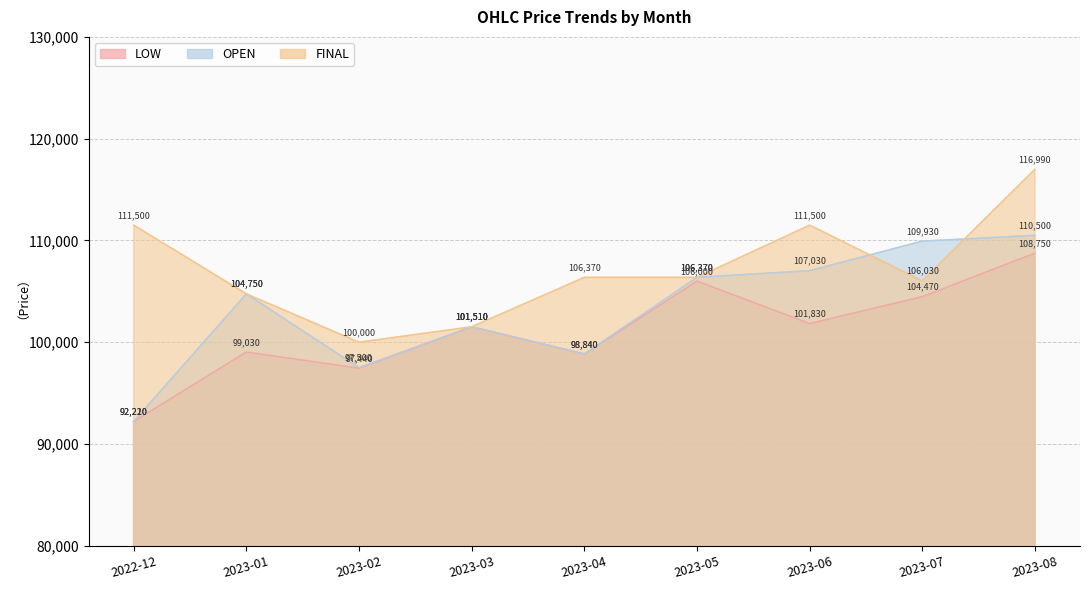

List the labels in order of FINAL value, smallest first.

2023-02, 2023-03, 2023-01, 2023-07, 2023-04, 2023-05, 2022-12, 2023-06, 2023-08